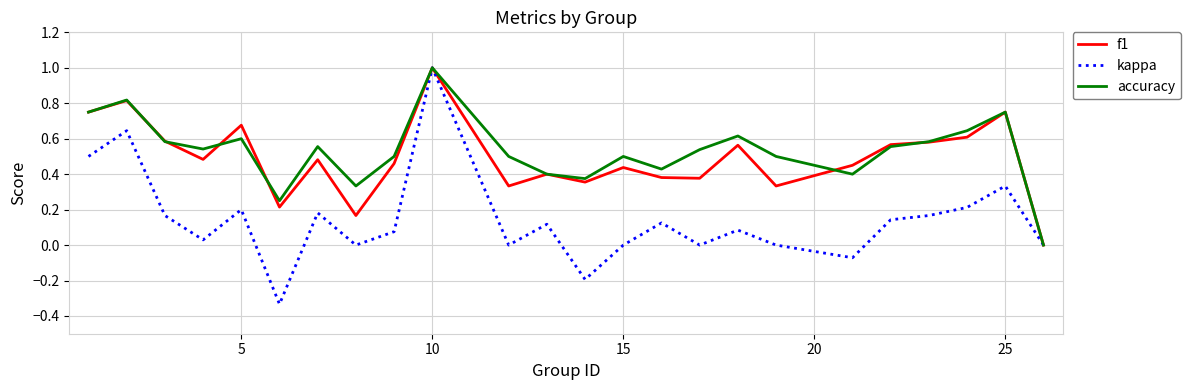

Which series has the largest range (max minus min)?

kappa